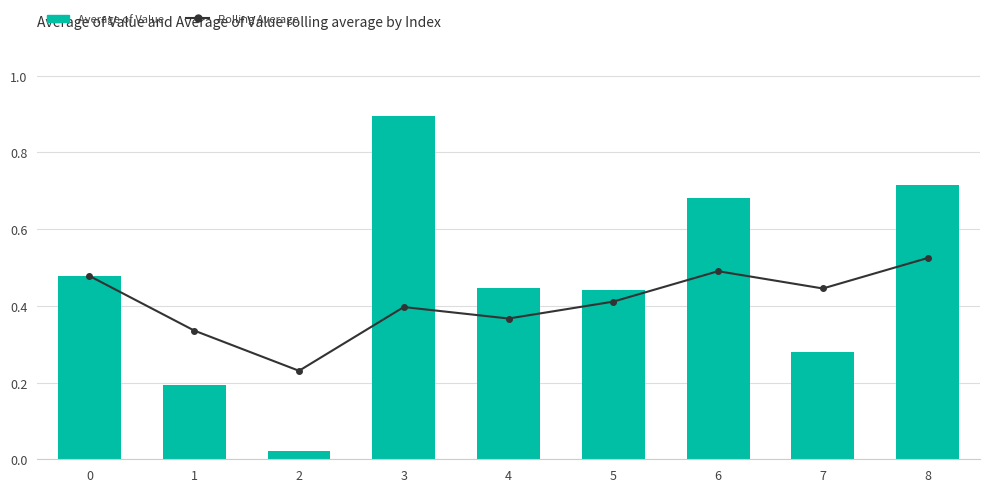

What is the sum of the Average of Value values at 0 and 8?

1.2